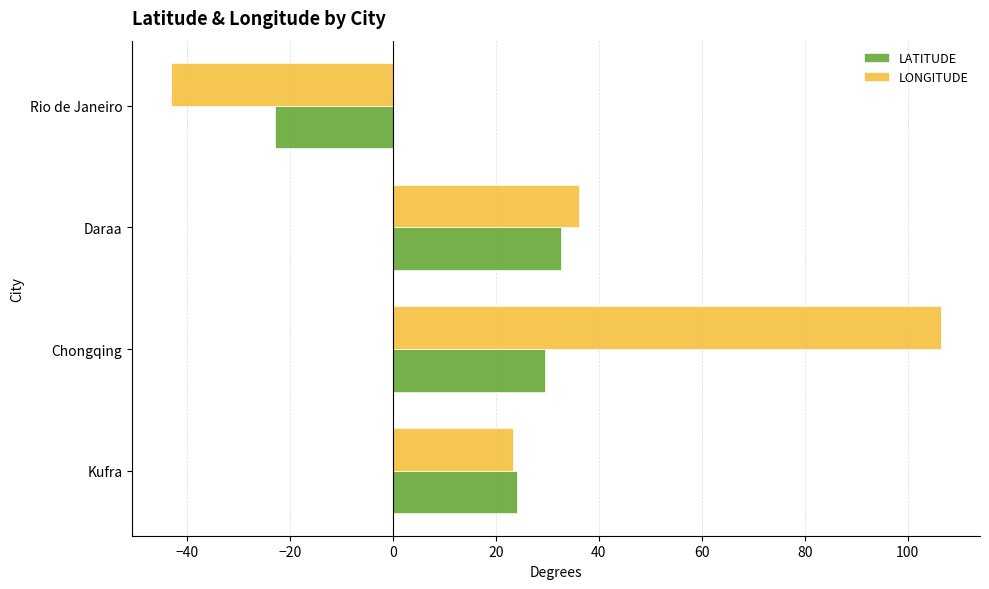

At which category does the chart reach its peak across all series?

Chongqing